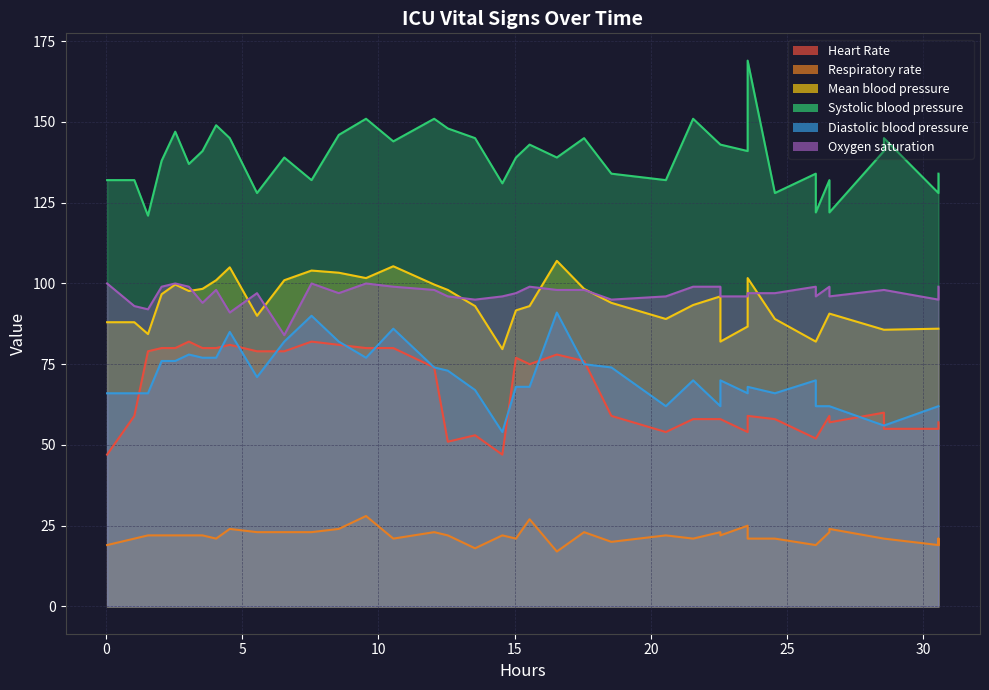

Which category has the lowest value in the Diastolic blood pressure series?

14.55